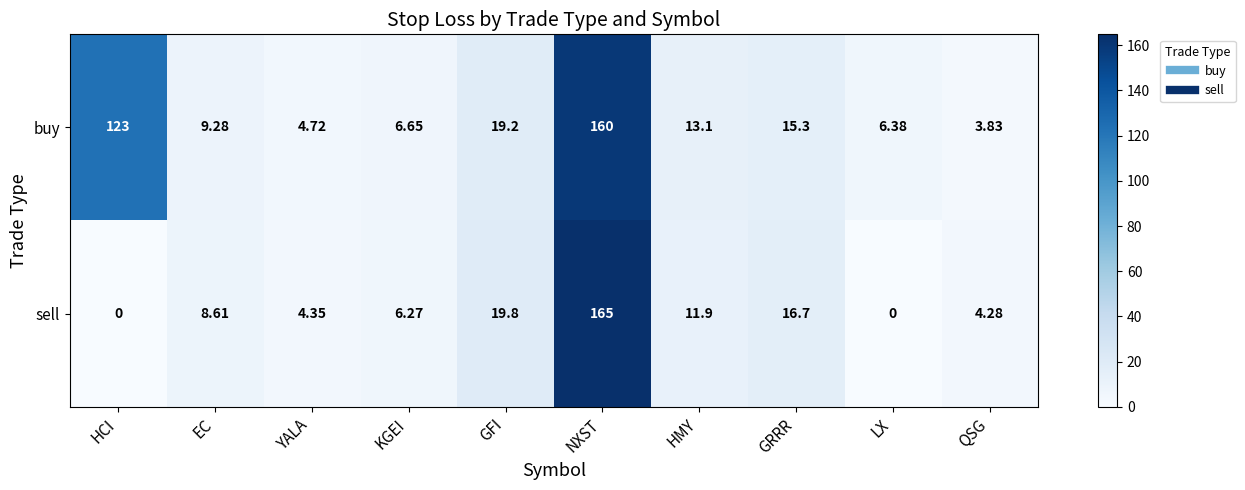

Which label corresponds to the largest value in the chart?

NXST